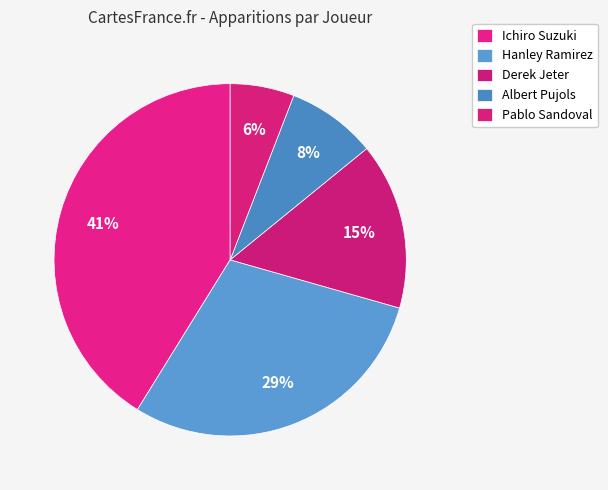

Count the number of slices in the pie.

5